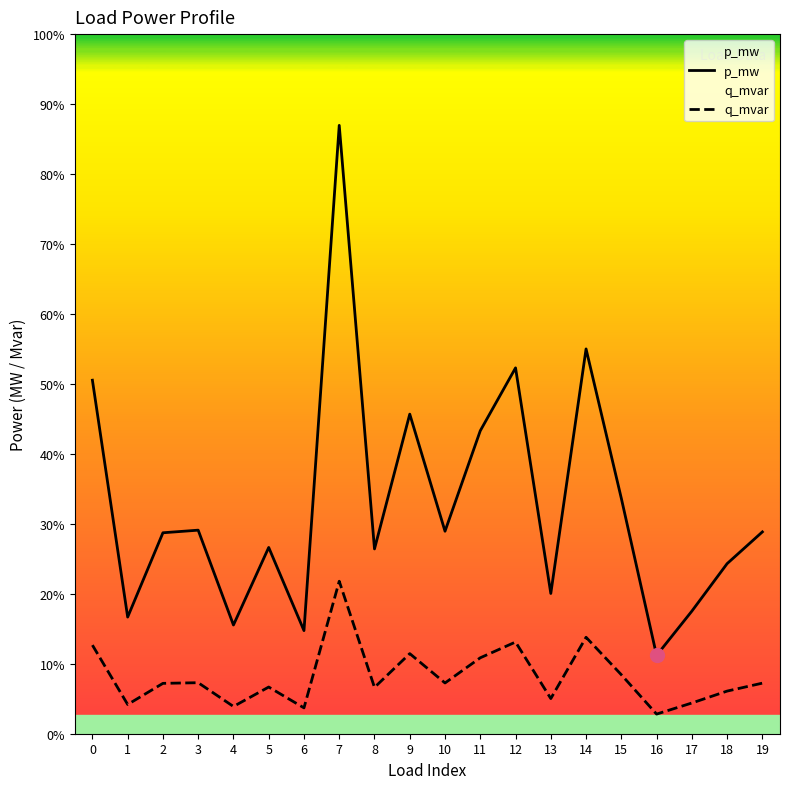

At 5, list the series in order from largest to smallest.

p_mw, q_mvar